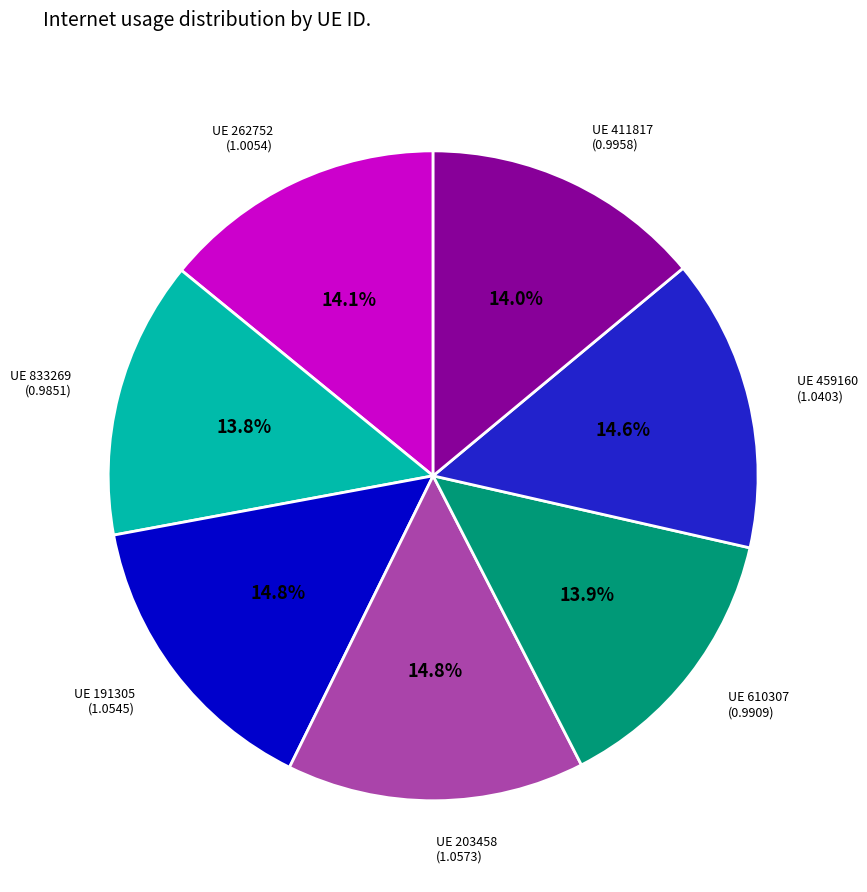

To the nearest percent, what is the difference between the largest and smallest slice percentages?

1%